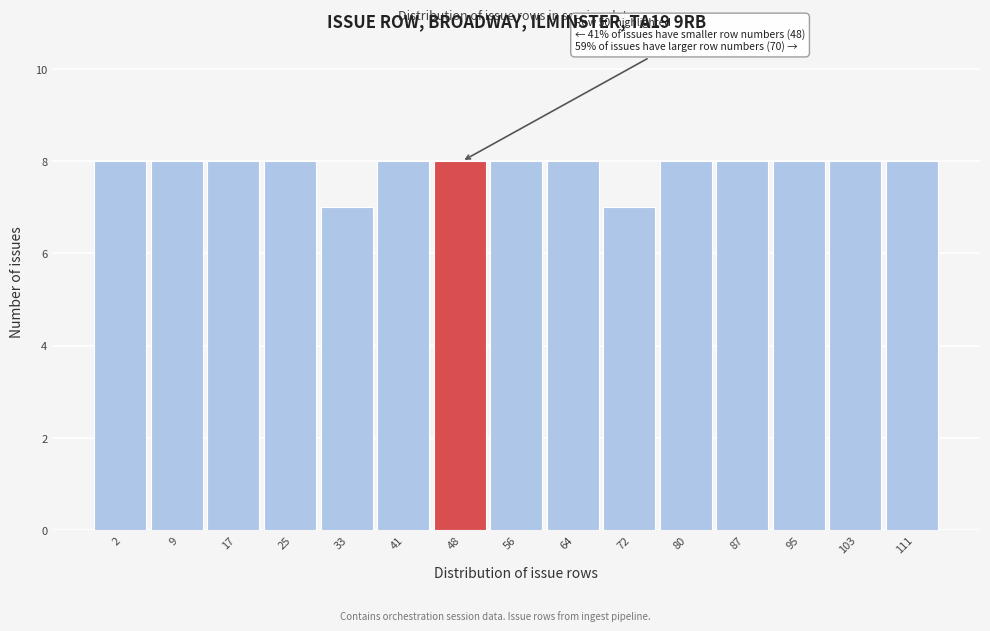

Reading right to left, list all the values displayed in this chart.

8	8	8	8	8	7	8	8	8	8	7	8	8	8	8